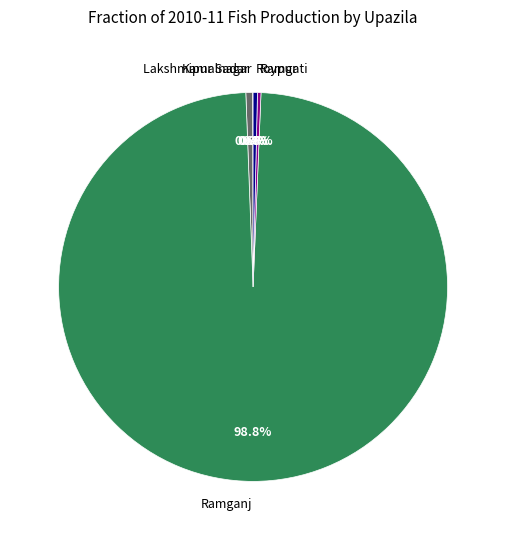

To the nearest percent, what is the difference between the largest and smallest slice percentages?

99%